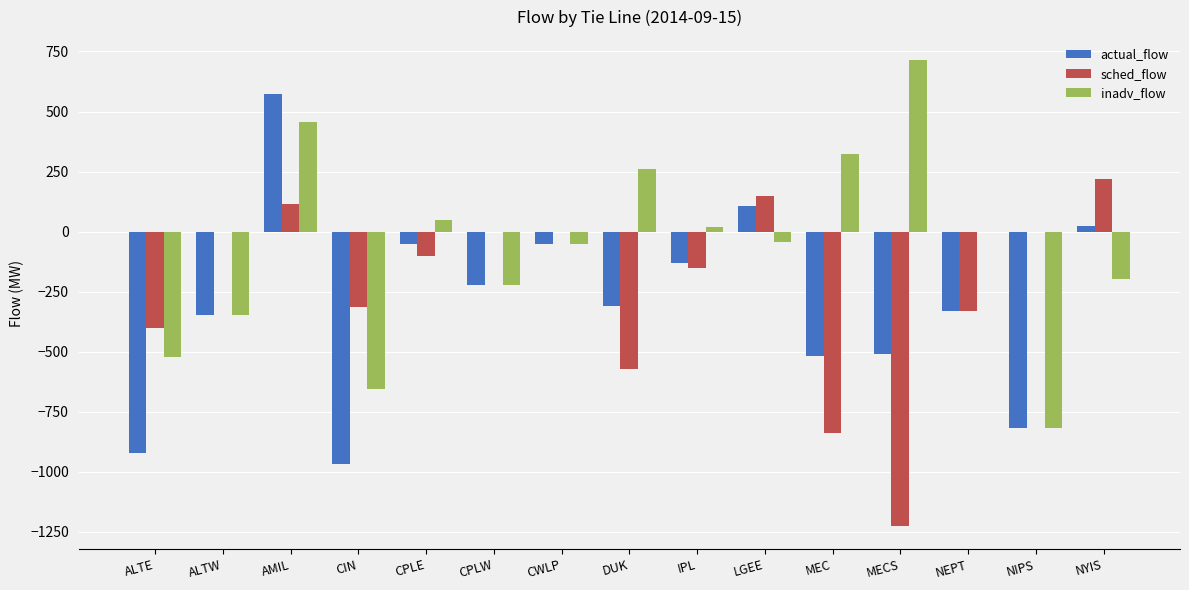

Count the number of categories in the chart.

15